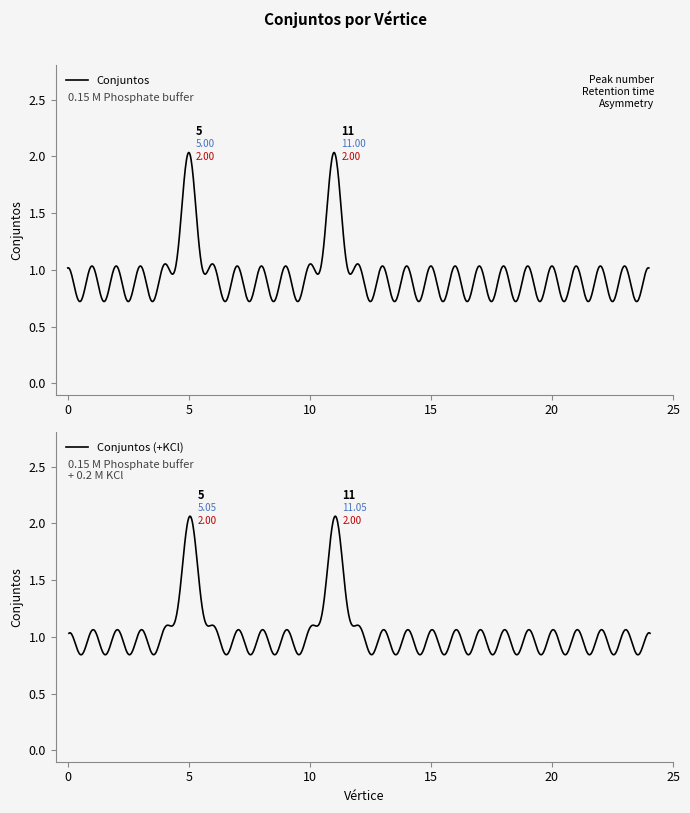

Reading left to right, transcribe all the data shown in this chart.

1	1	1	1	1	2	1	1	1	1	1	2	1	1	1	1	1	1	1	1	1	1	1	1	1